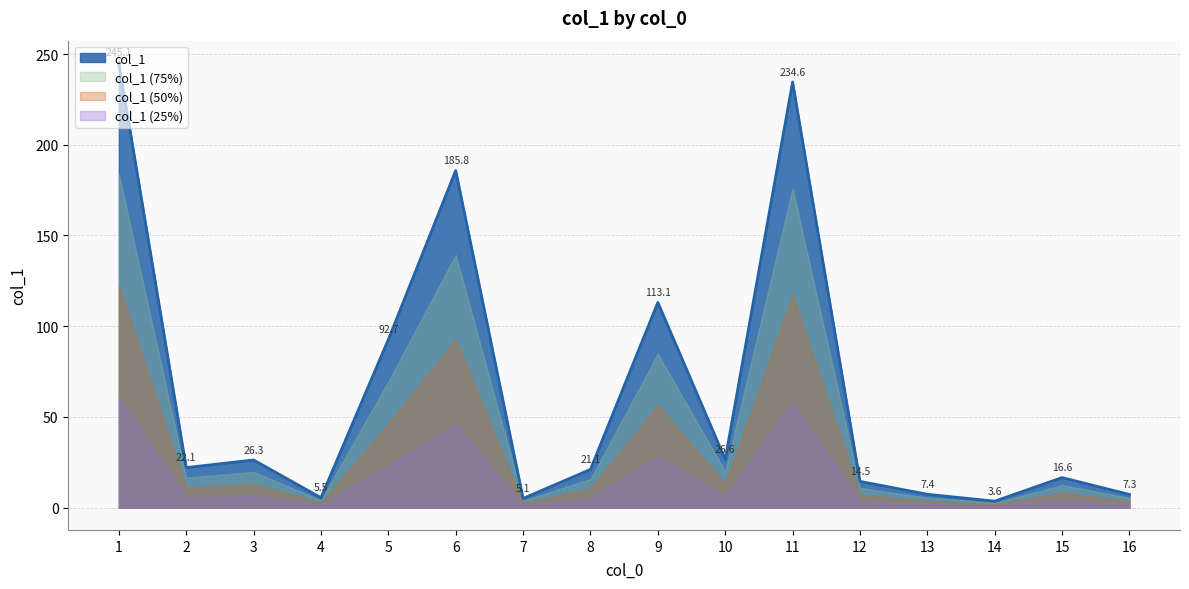

What is the ratio of the value at 7 to the value at 2?

0.2